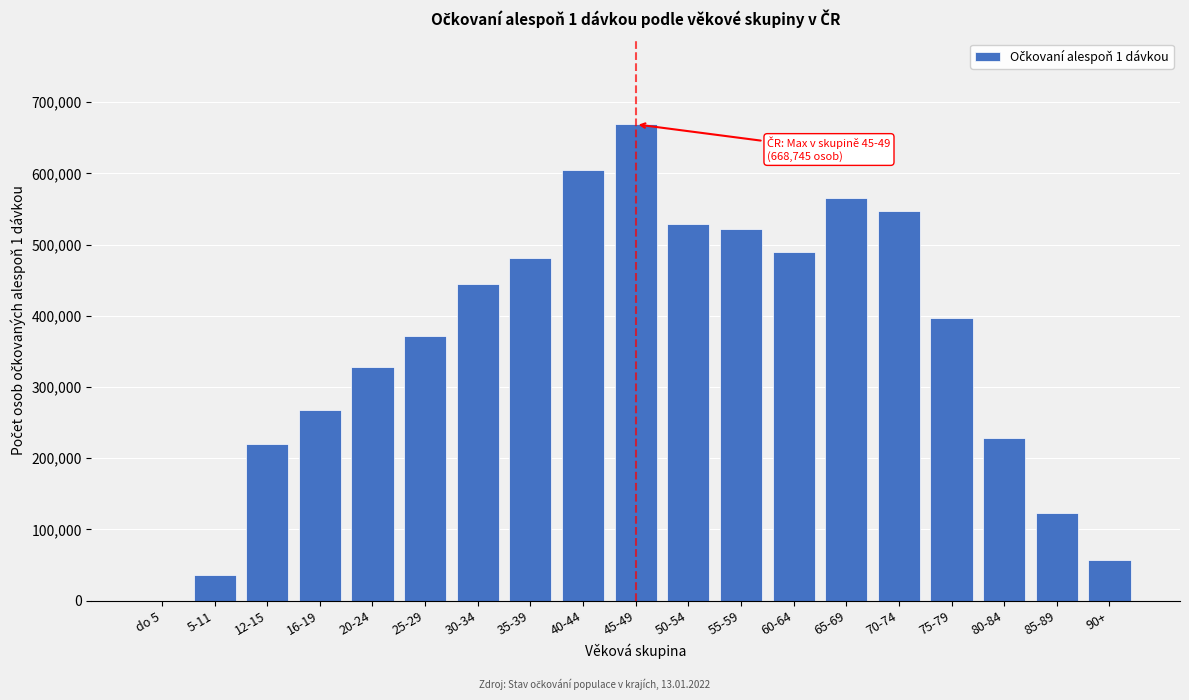

Reading right to left, transcribe all the data shown in this chart.

90+=56580	85-89=122478	80-84=228496	75-79=396689	70-74=546393	65-69=565488	60-64=489116	55-59=521653	50-54=529073	45-49=668745	40-44=604236	35-39=480700	30-34=444098	25-29=371450	20-24=328317	16-19=267096	12-15=220589	5-11=35496	do 5=2